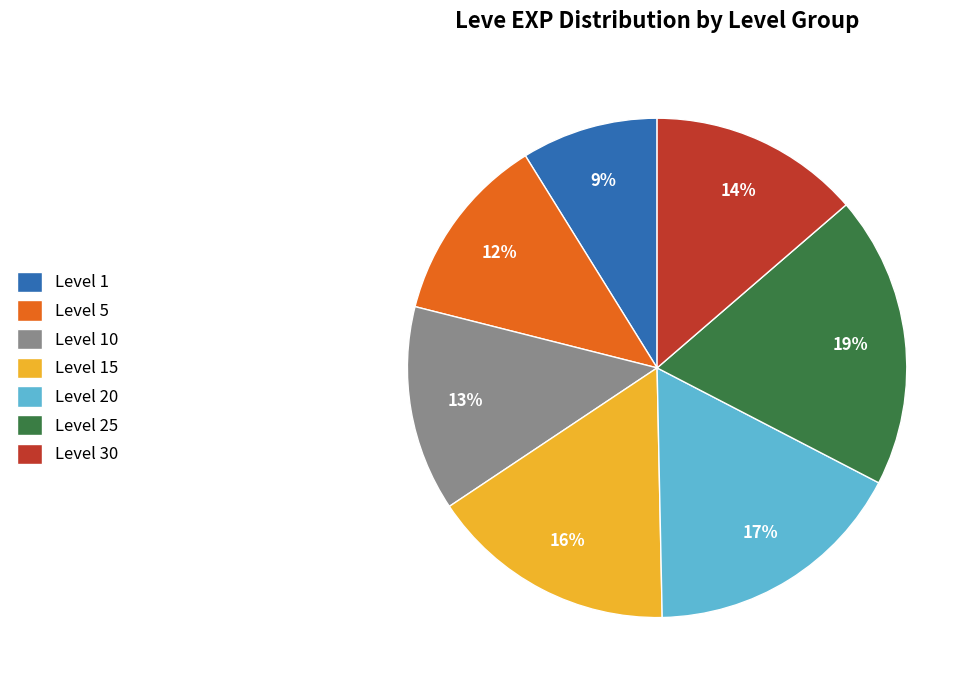

What percentage is the Level 15 slice, to the nearest percent?

16%